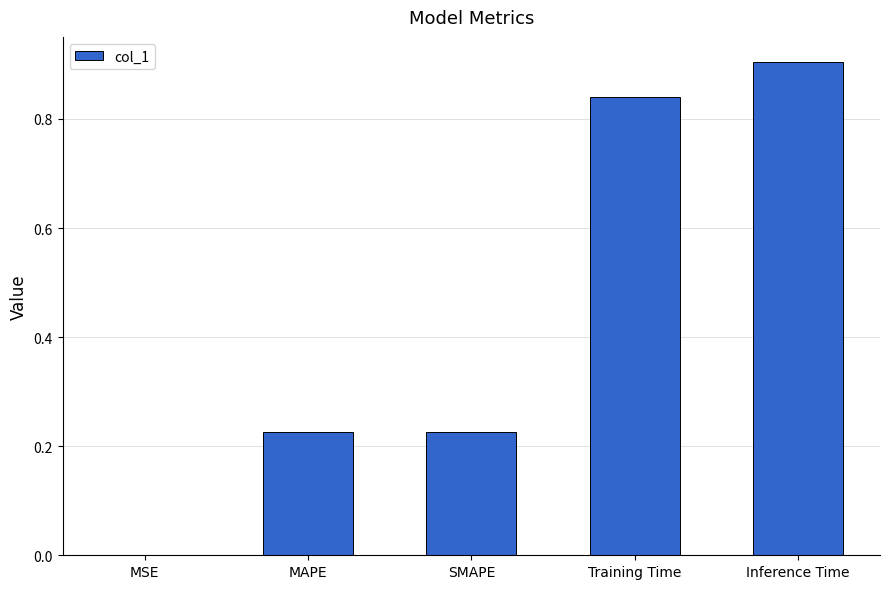

Does the chart contain stacked bars?

No